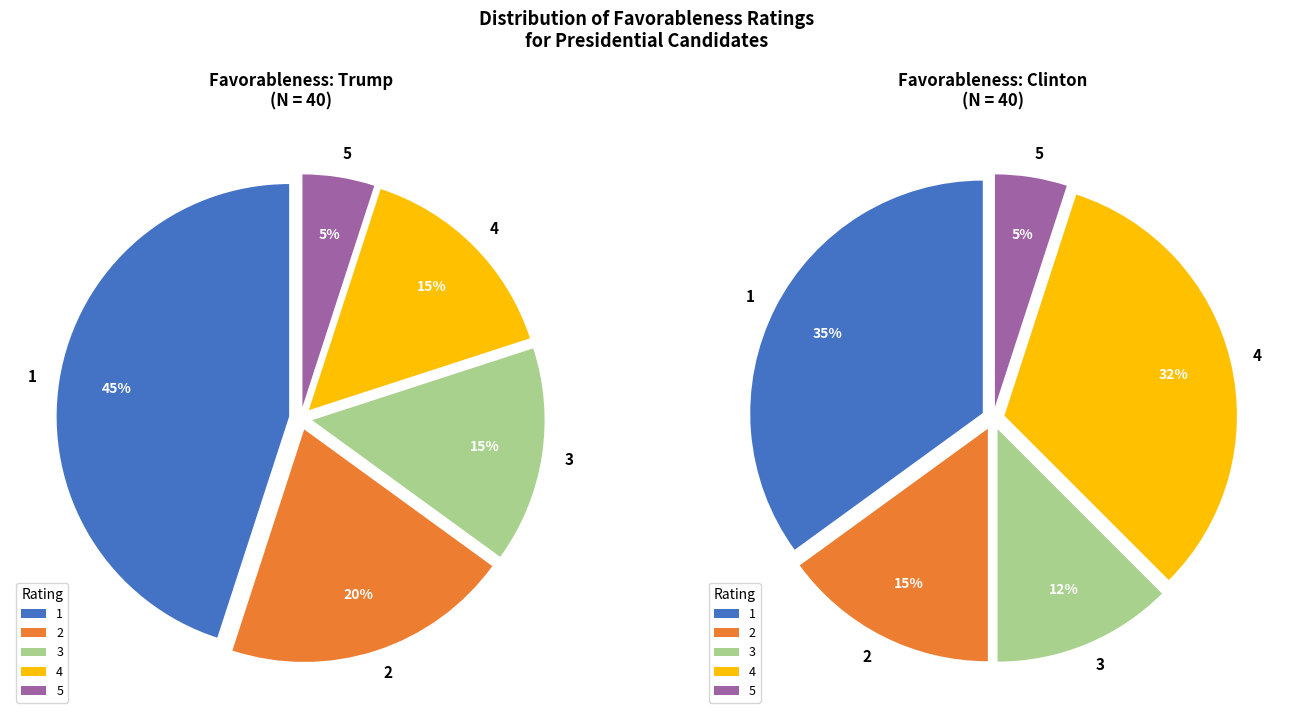

Is there a majority slice in this chart?

No